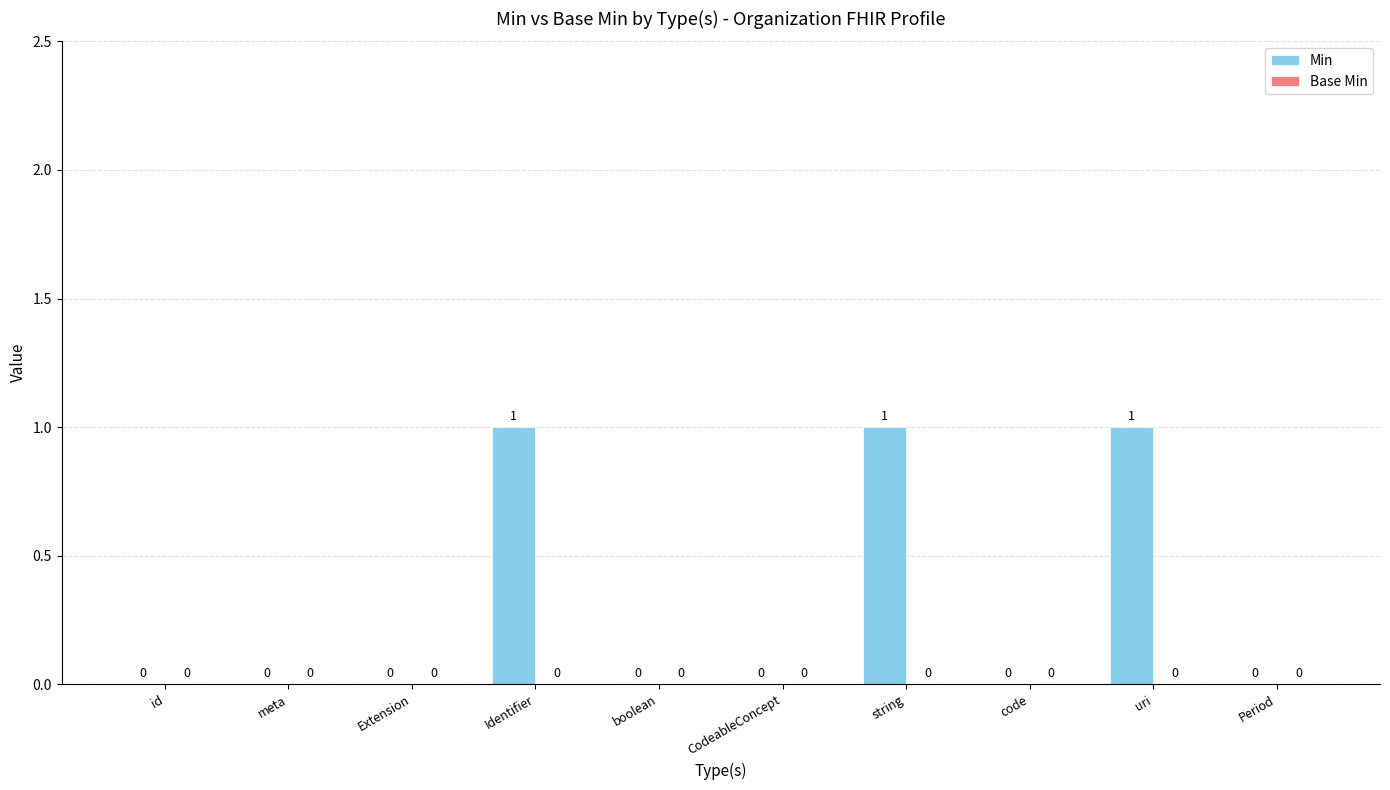

The value at Extension is 0. True or false?

True